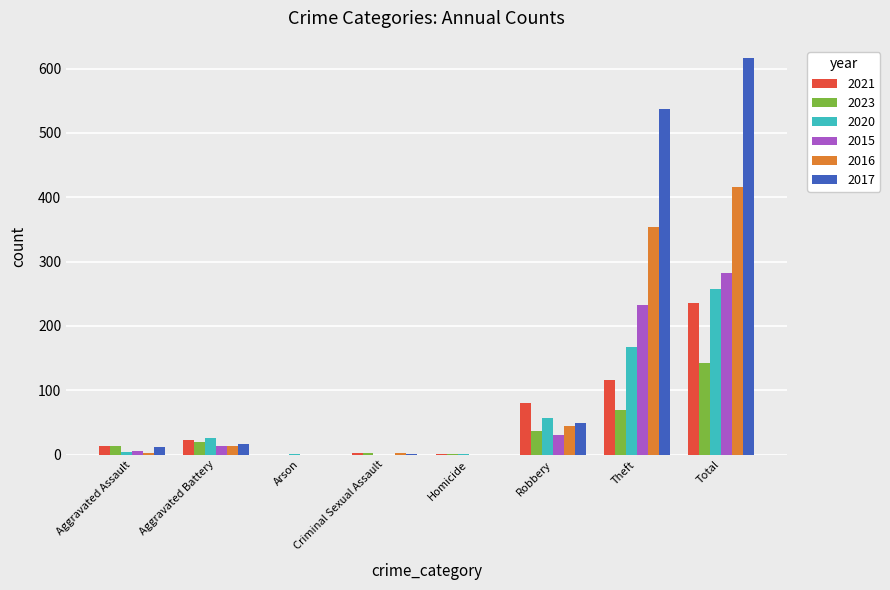

True or false: 2015 has a value of 0 at Arson.

True